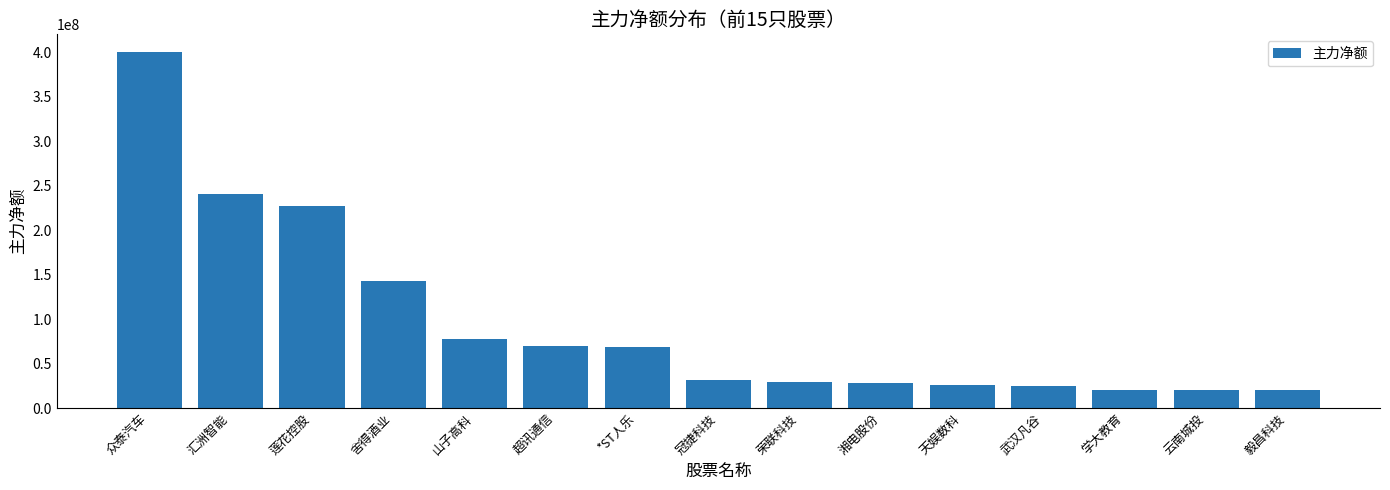

How many values are below 31848768?

7